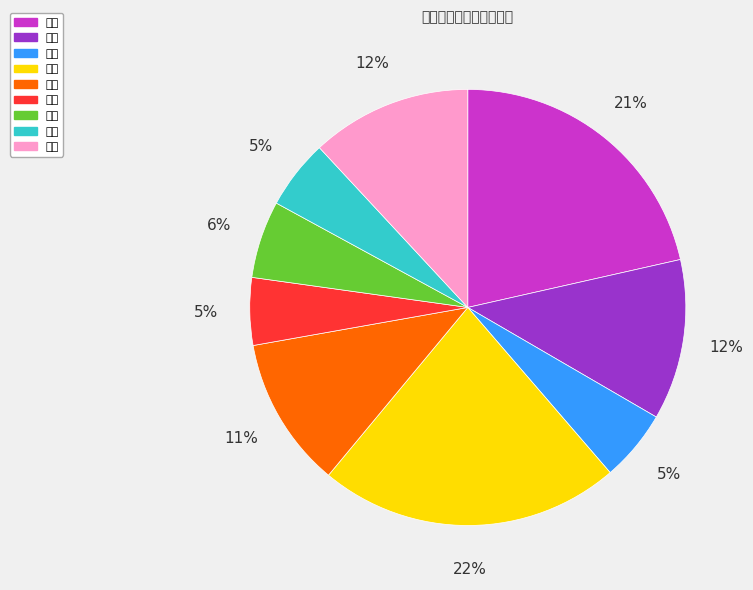

Combined, do 龙岩 and 三明 account for over 50%?

No